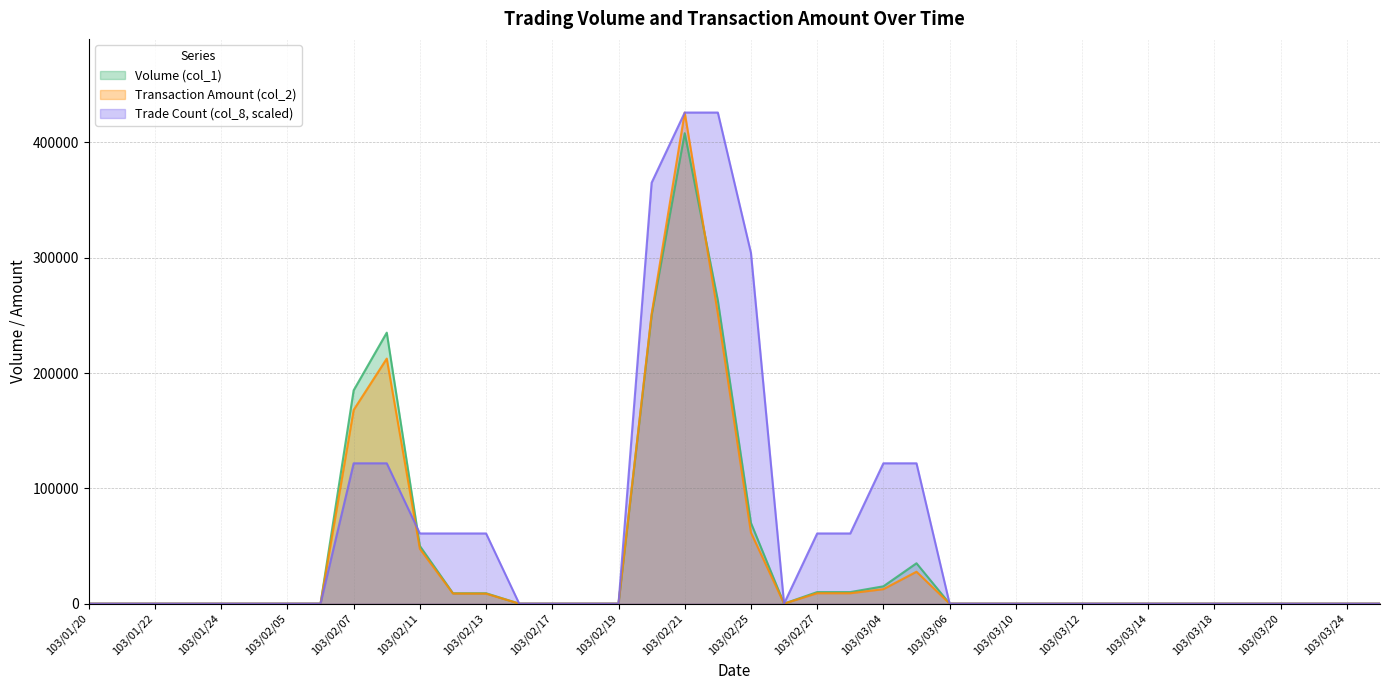

True or false: Transaction Amount (col_2) has a value of 0 at 103/03/20.

True